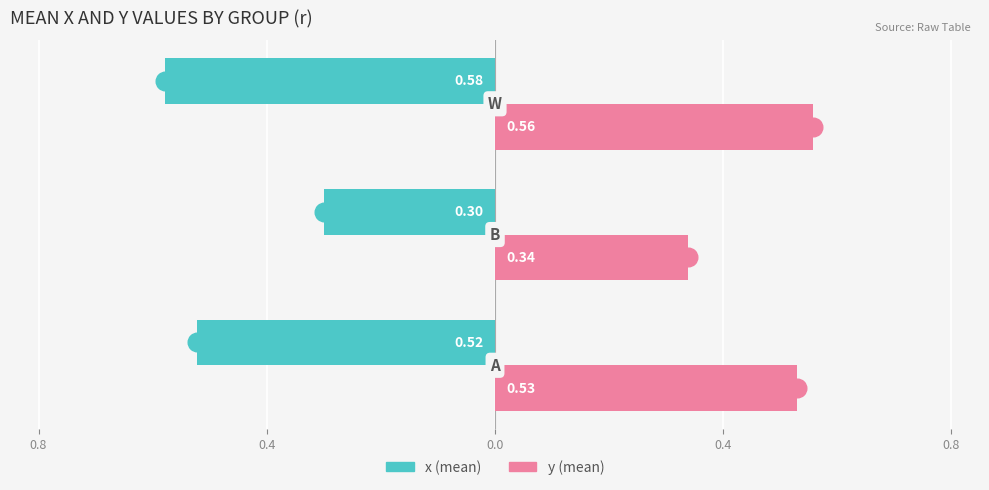

Which series reaches the maximum Y coordinate?

y (mean)